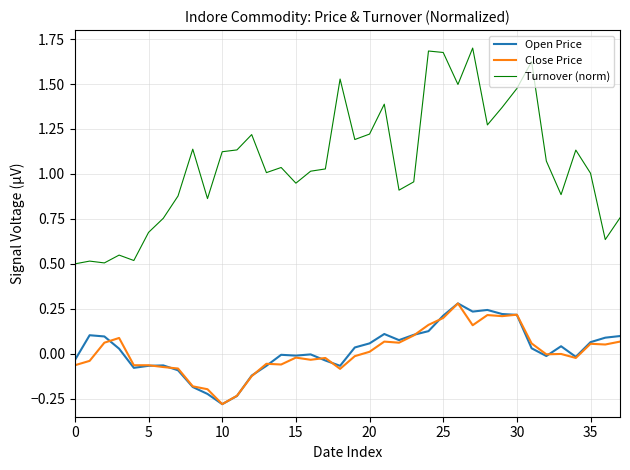

Which series has the widest spread of values?

Turnover (norm)